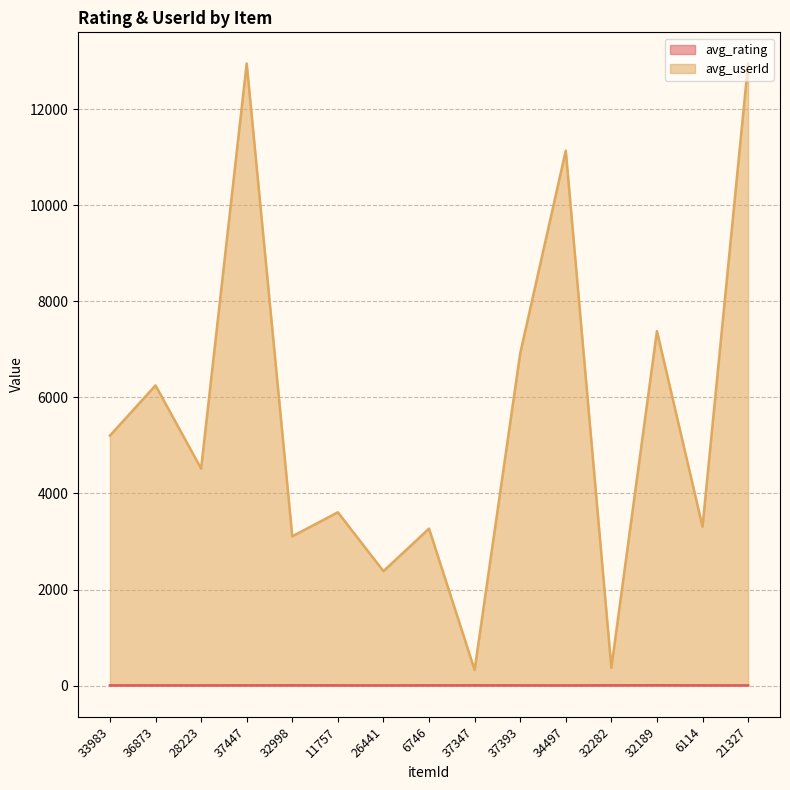

True or false: avg_rating and avg_userId cross at least once.

False